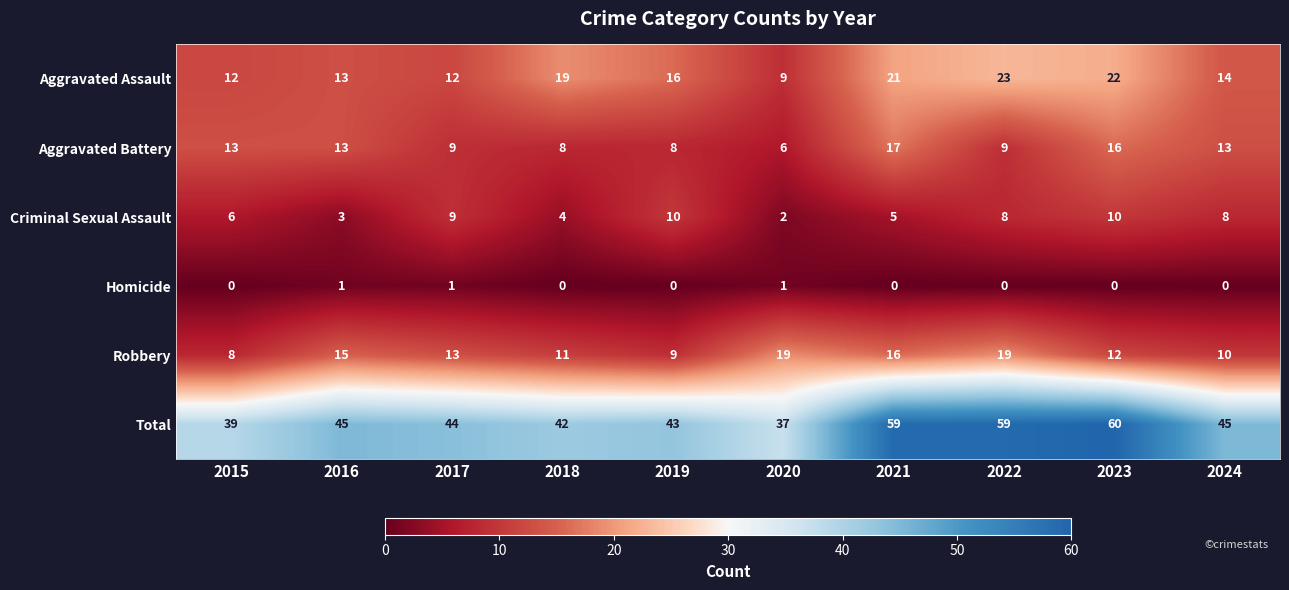

Is it true that Criminal Sexual Assault equals 3 at 2016?

True